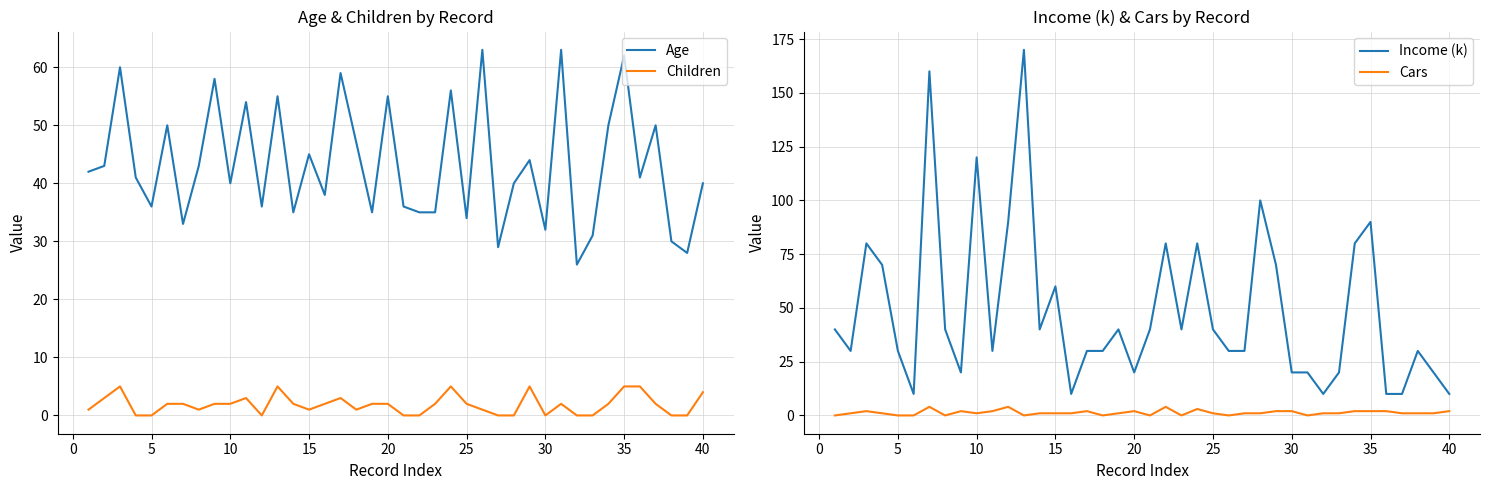

What is the lowest value of the Age series?

26